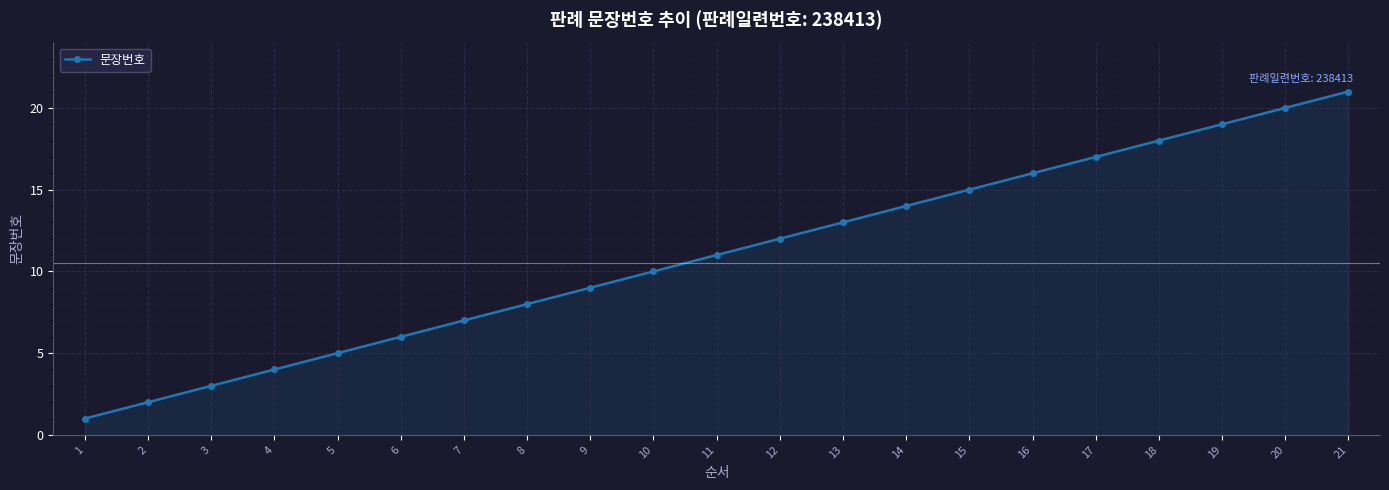

What is the average value?

11